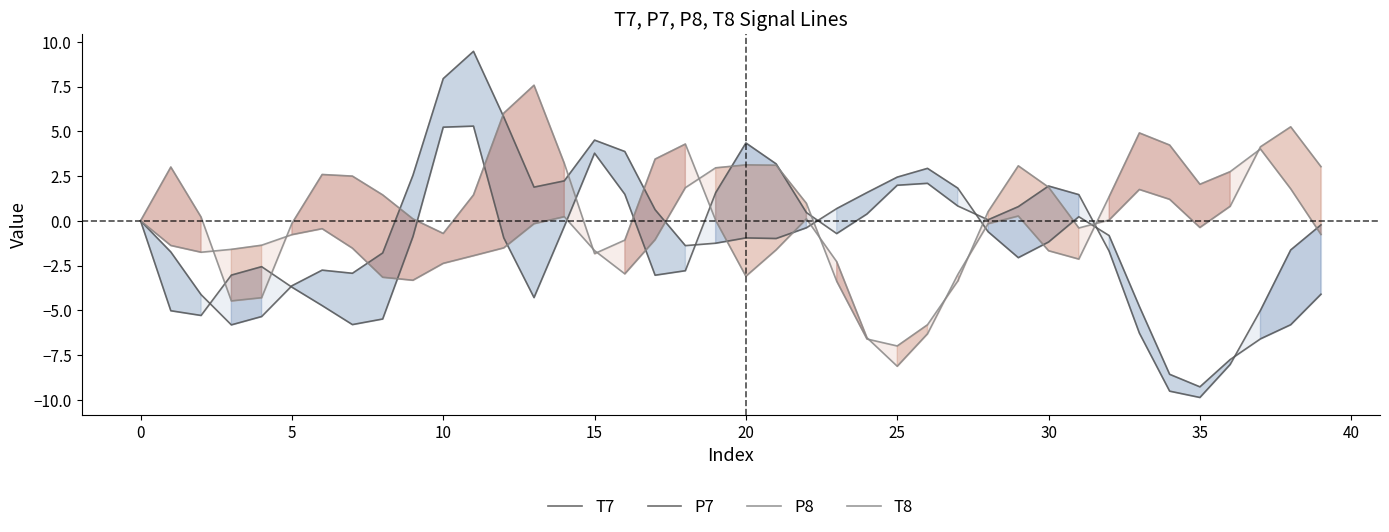

Does the chart have visible grid lines?

No